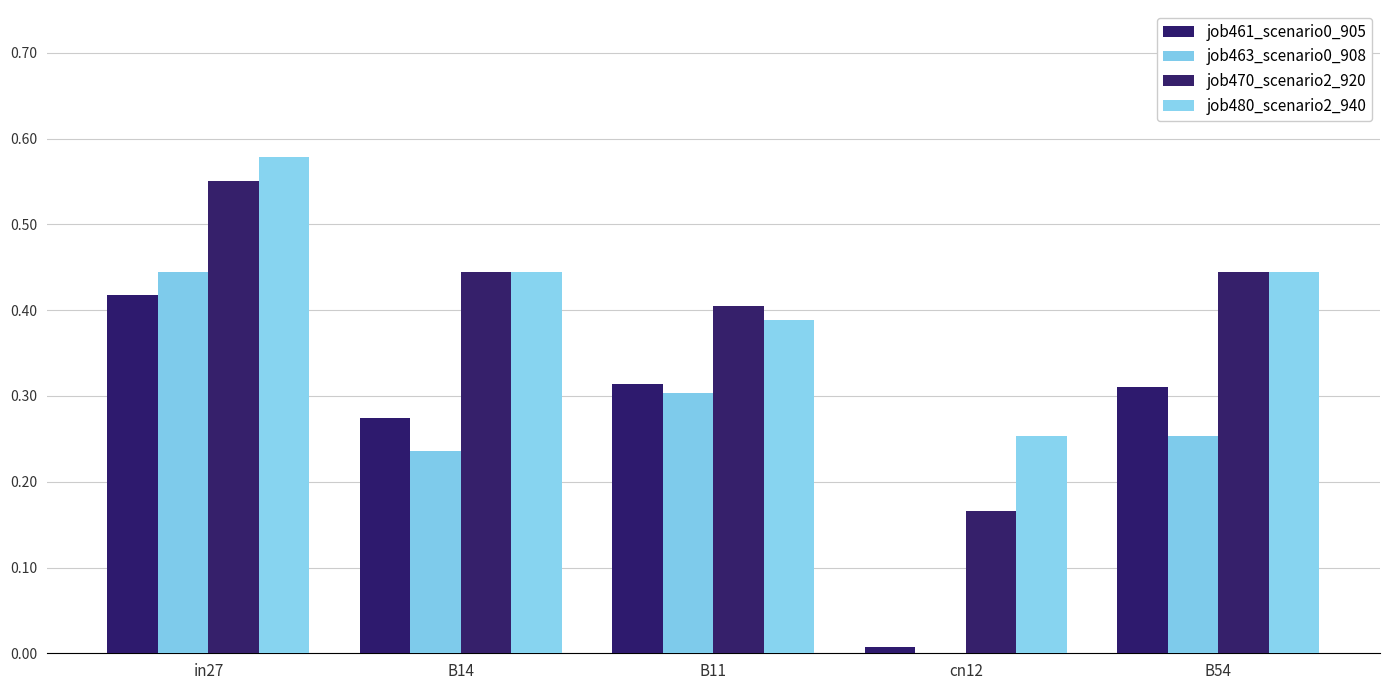

List the labels in order of job480_scenario2_940 value, largest first.

in27, B14, B54, B11, cn12